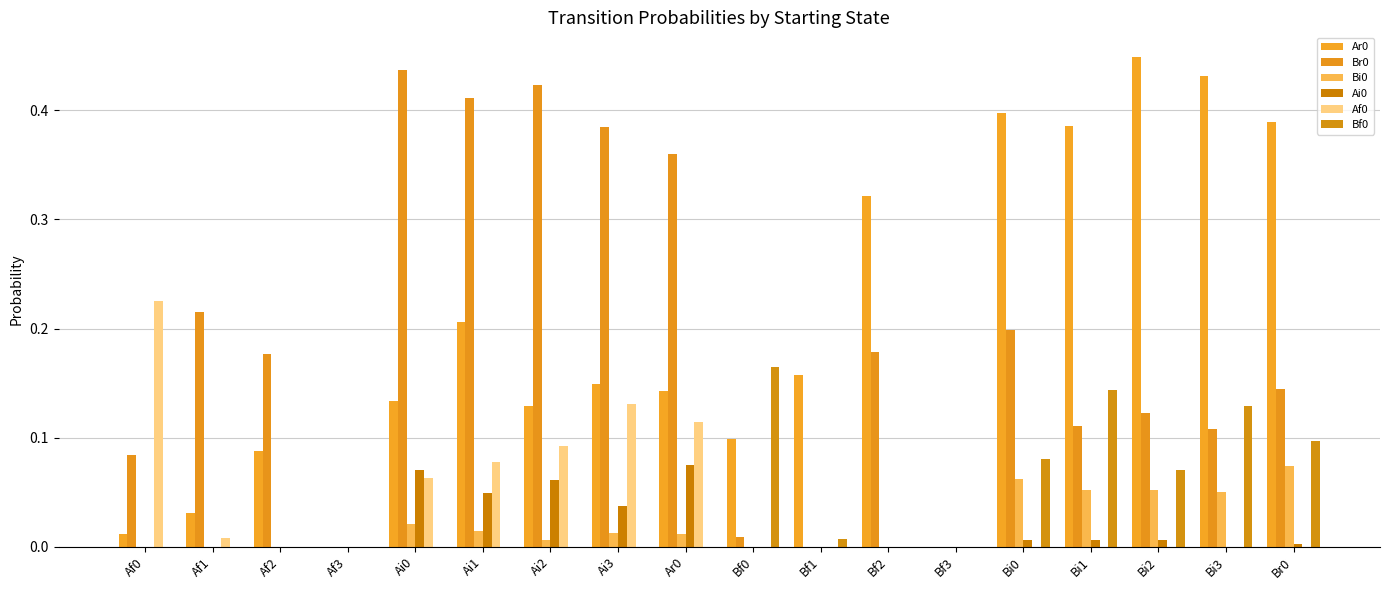

Does the chart contain stacked bars?

No